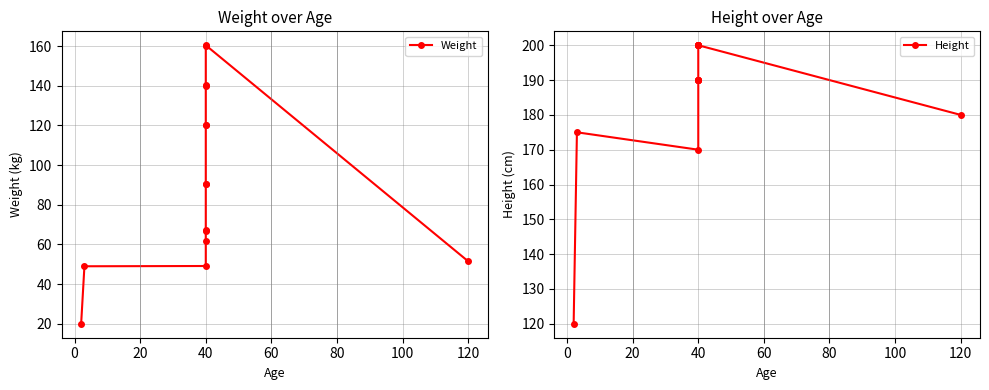

What is the difference between the Height values at 60 and 20?

20.0